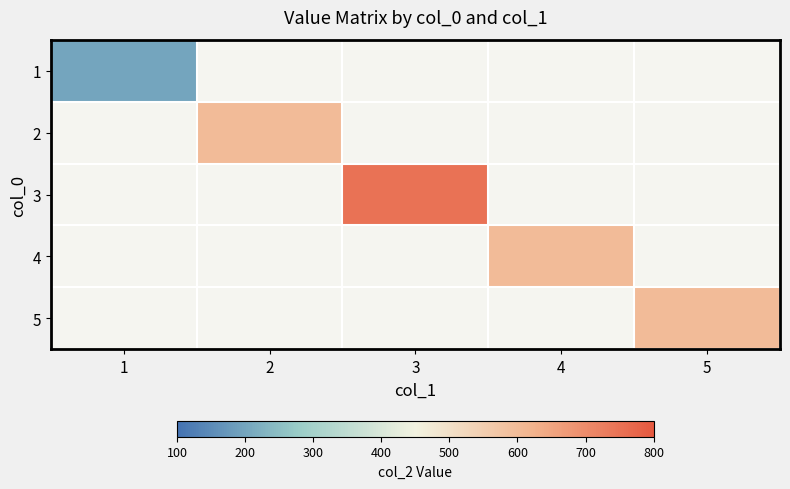

Which category has the lowest value in the 5 series?

1